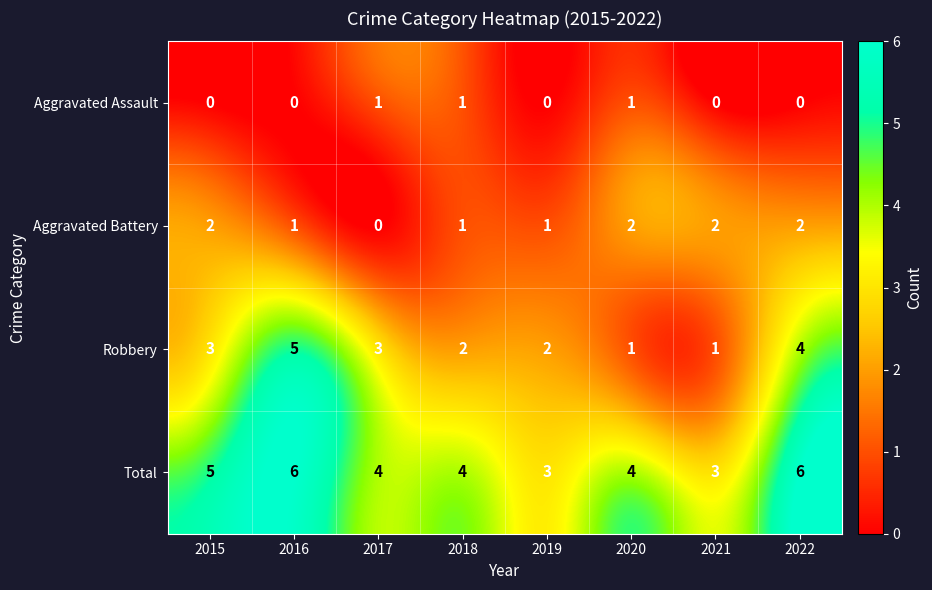

How many categories are shown in the chart?

8